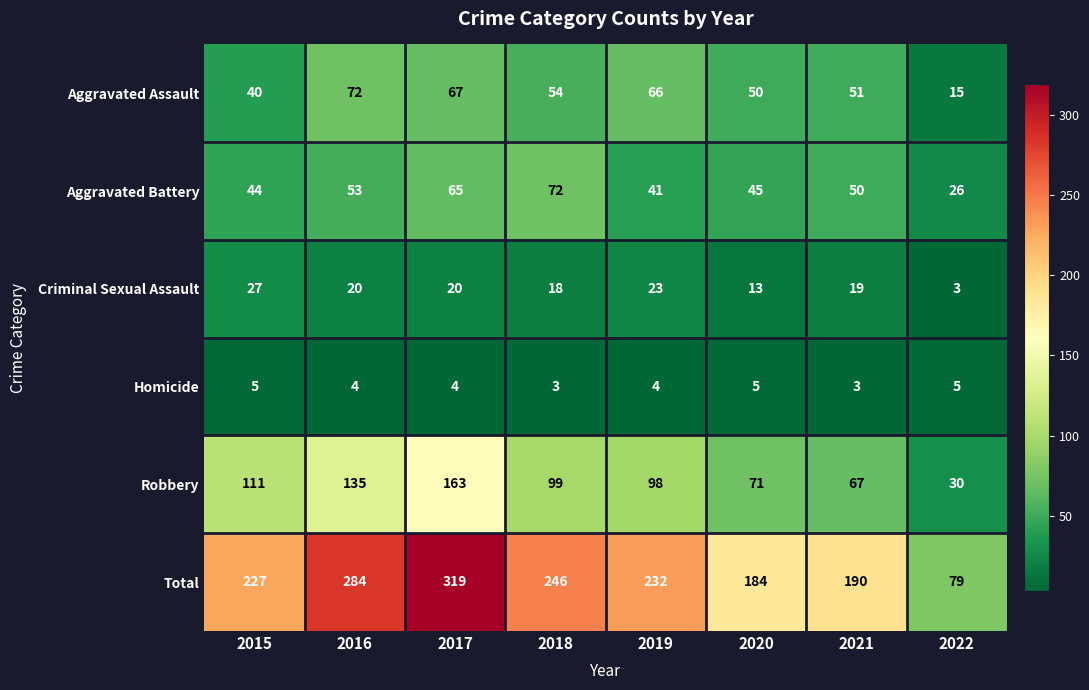

Rank the series at 2019 from highest to lowest value.

Total, Robbery, Aggravated Assault, Aggravated Battery, Criminal Sexual Assault, Homicide